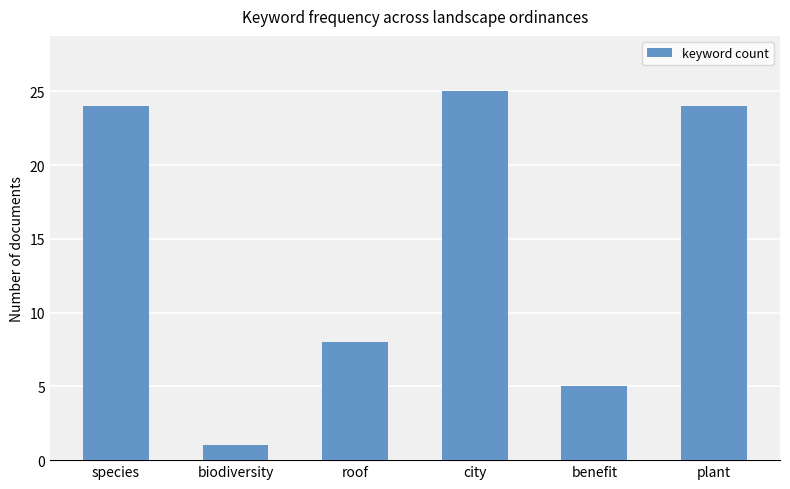

What is the label of the 3rd bar from the left?

roof